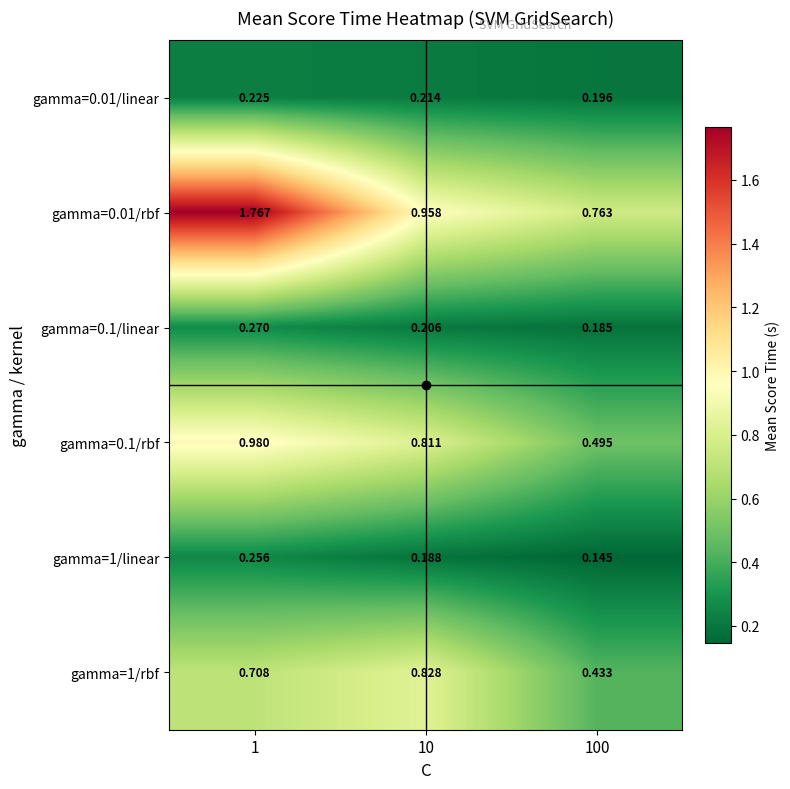

Is the value of gamma=0.01/linear at 1 greater than the value of gamma=1/linear at 1?

No